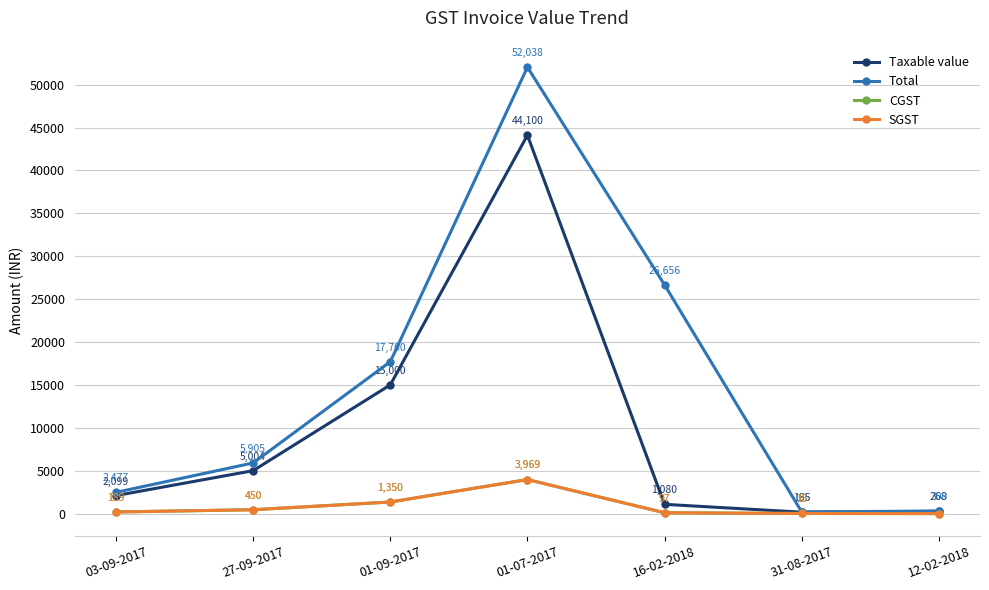

Is this an area chart (filled region under the line)?

No